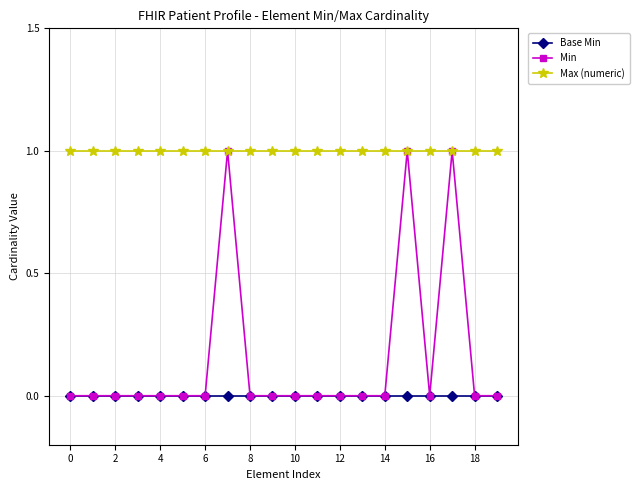

Which series has the largest range (max minus min)?

Min